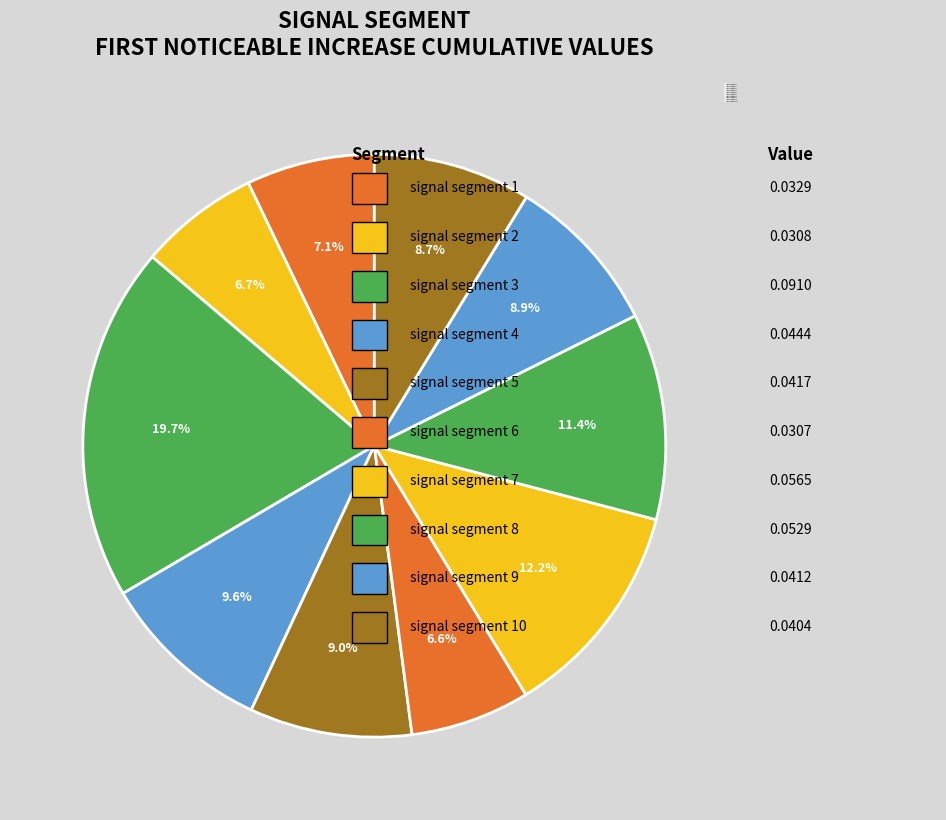

Which slice is the smallest?

signal segment 6